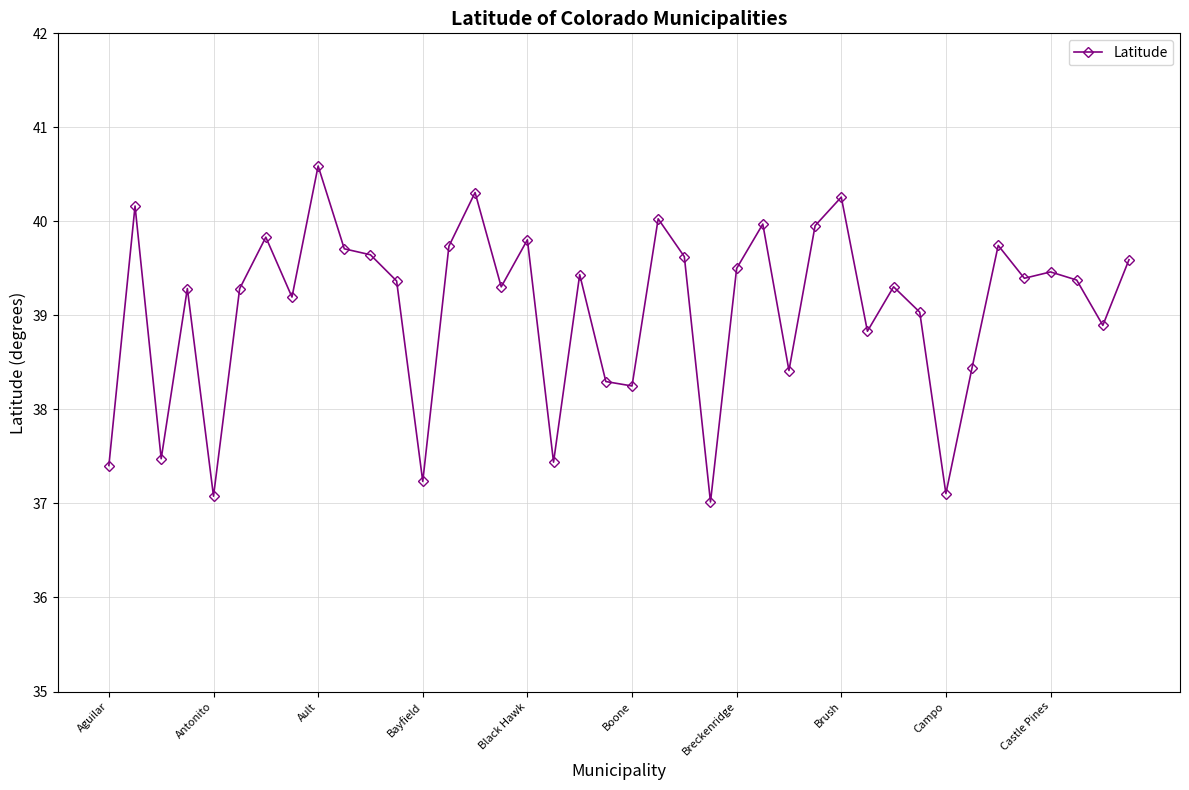

What is the value of the 15th point from the left?

40.3